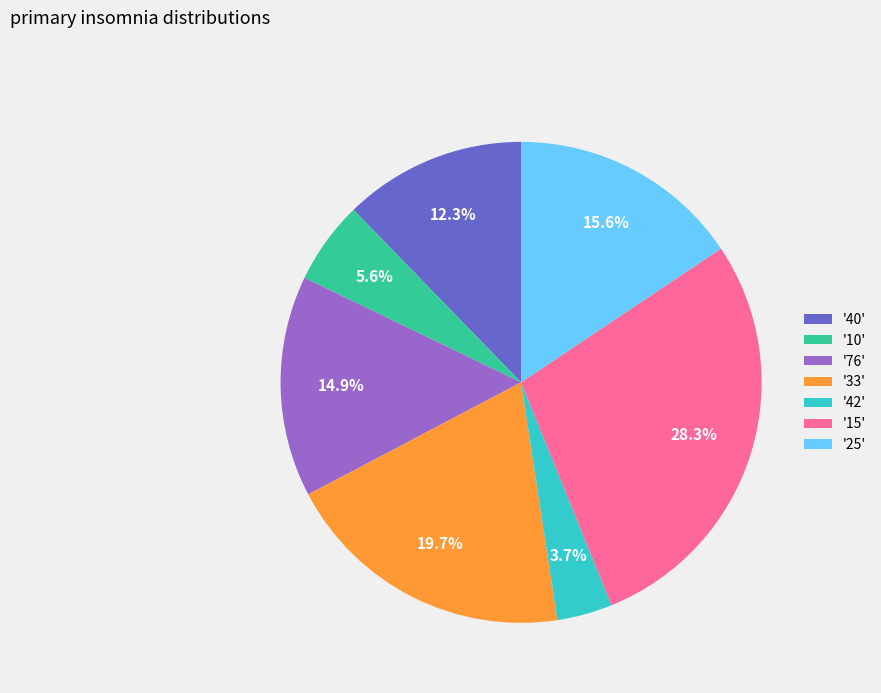

Which has a higher value, '40' or '33'?

'33'